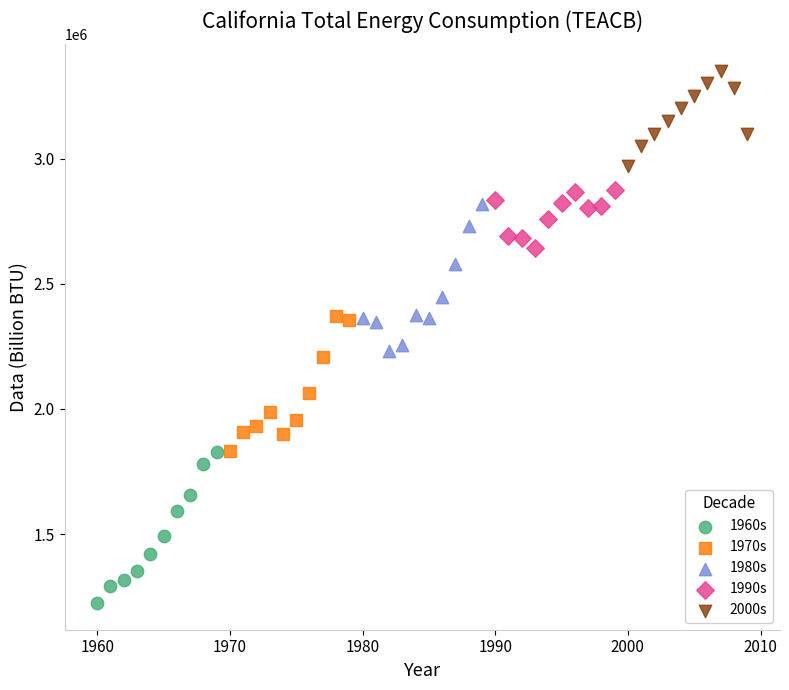

Which series contains the lowest Y value?

1960s